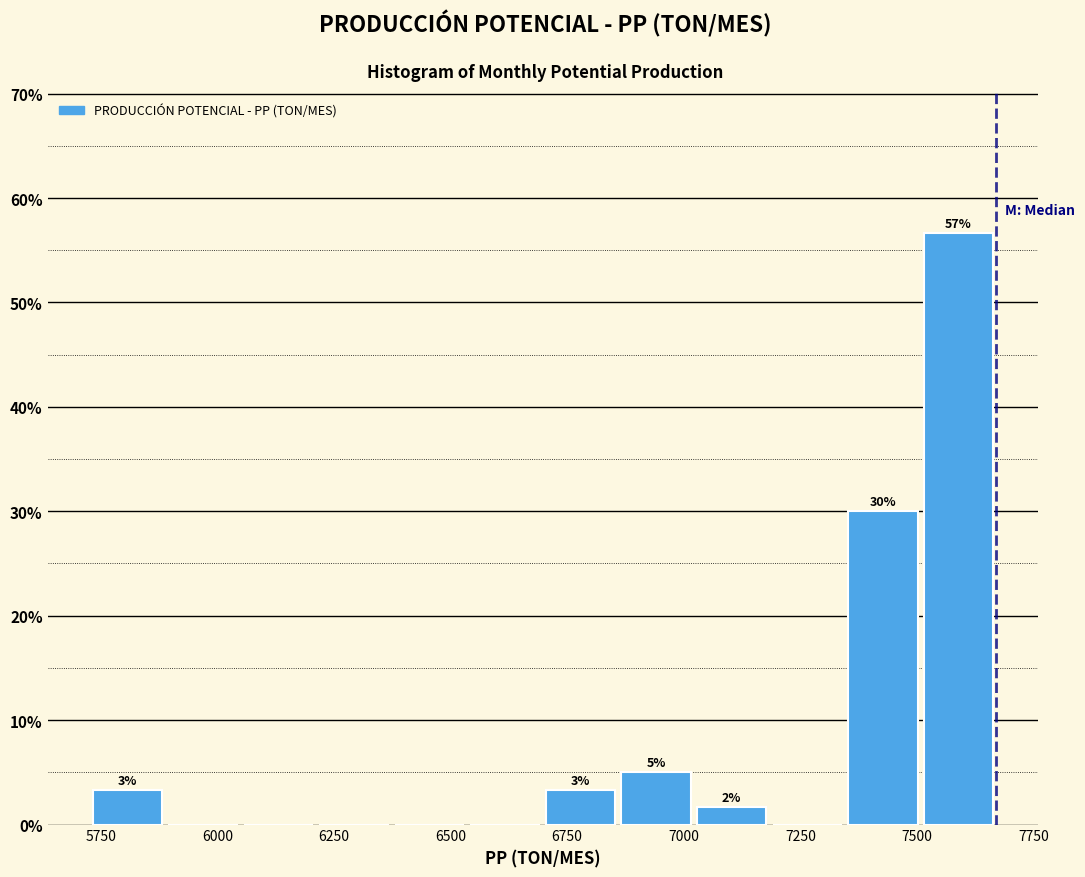

Around what value on the x-axis is the tallest bar? Give the approximate position of its centre, as read against the axis.

7600